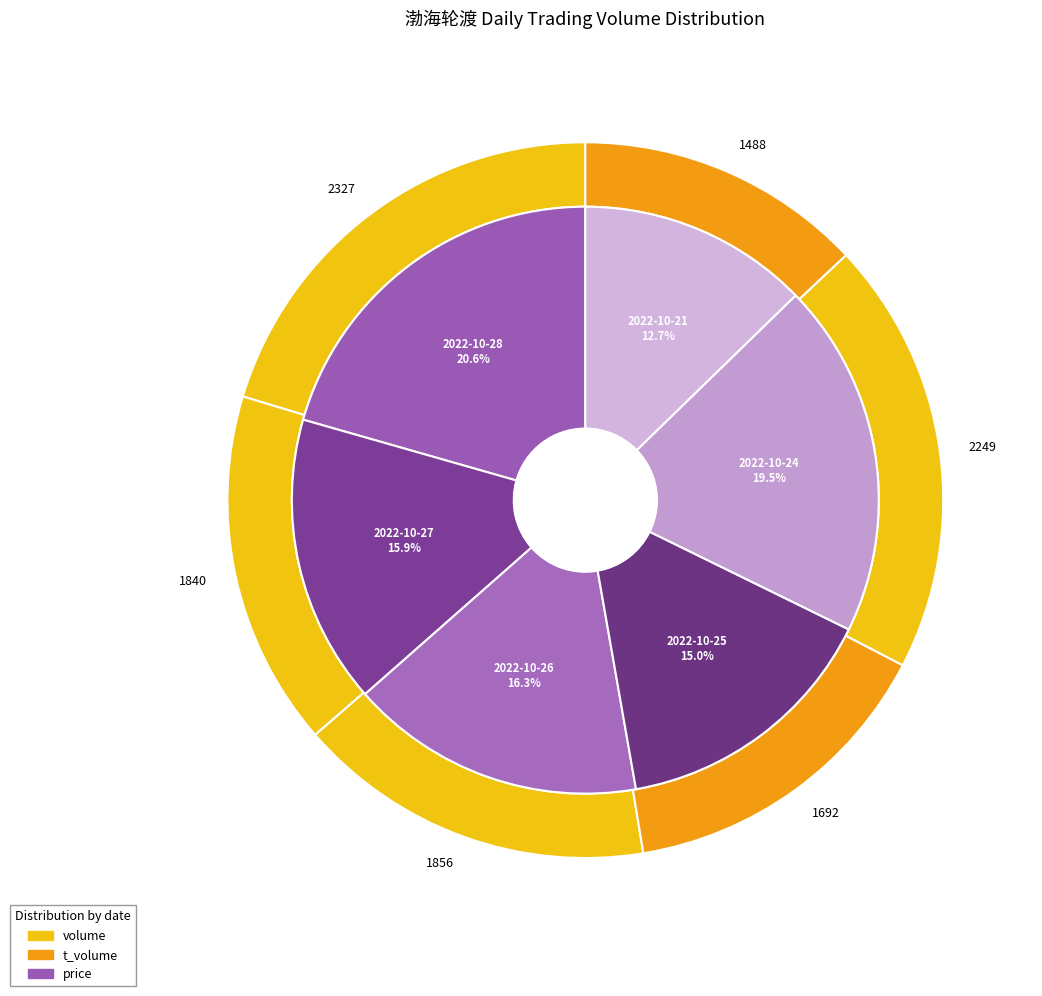

Combined, do 4 and volume account for over 50%?

No